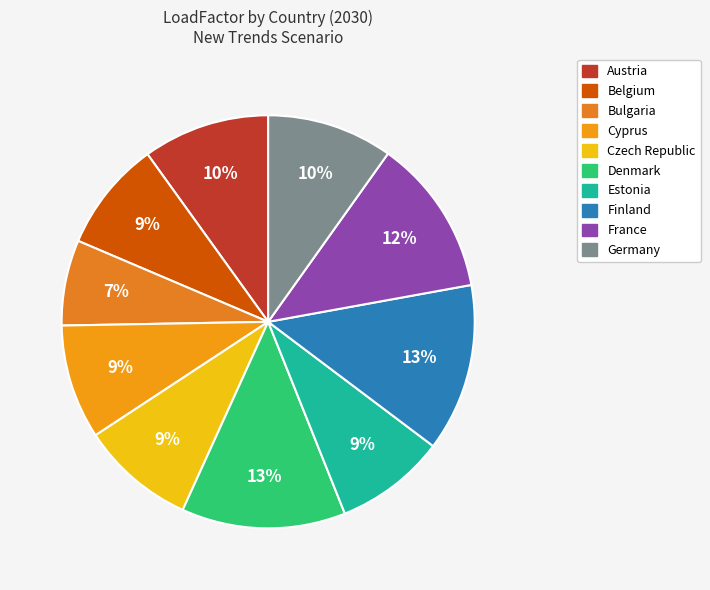

The Estonia slice represents 17% of the pie. True or false?

False